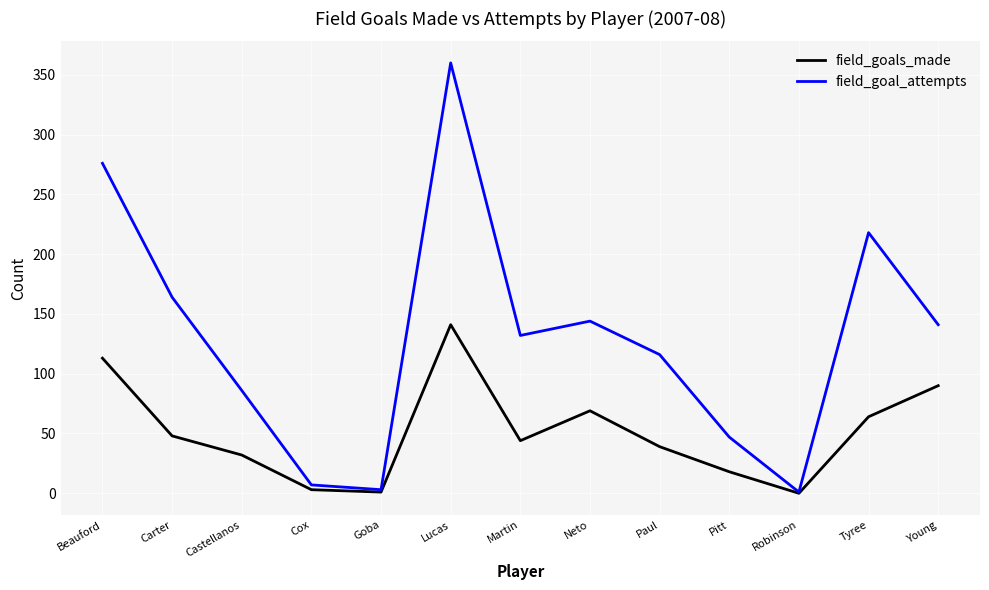

The value of field_goals_made at Neto is 48. True or false?

False